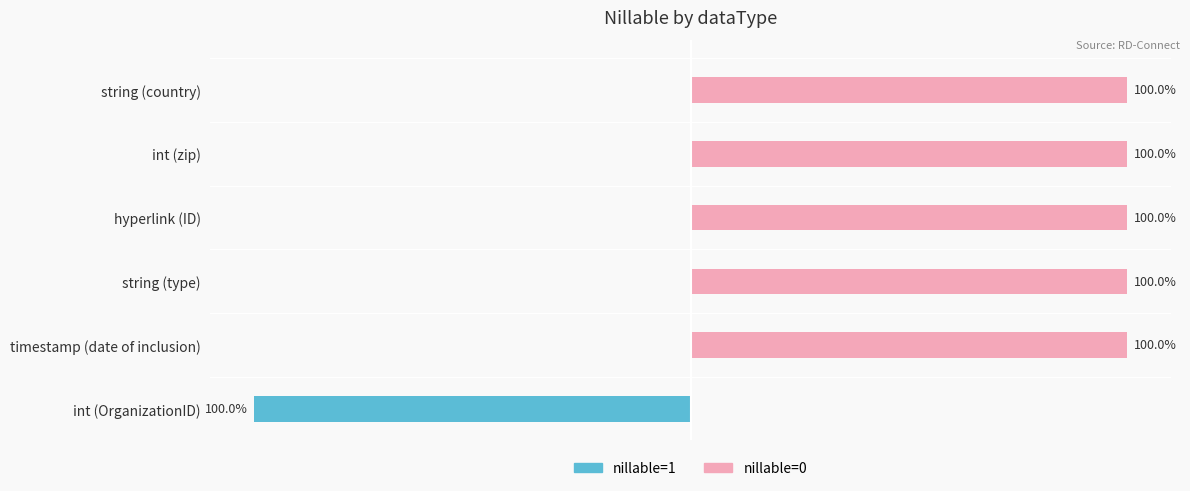

What is the difference between the maximum and minimum values in the nillable=0 series?

100